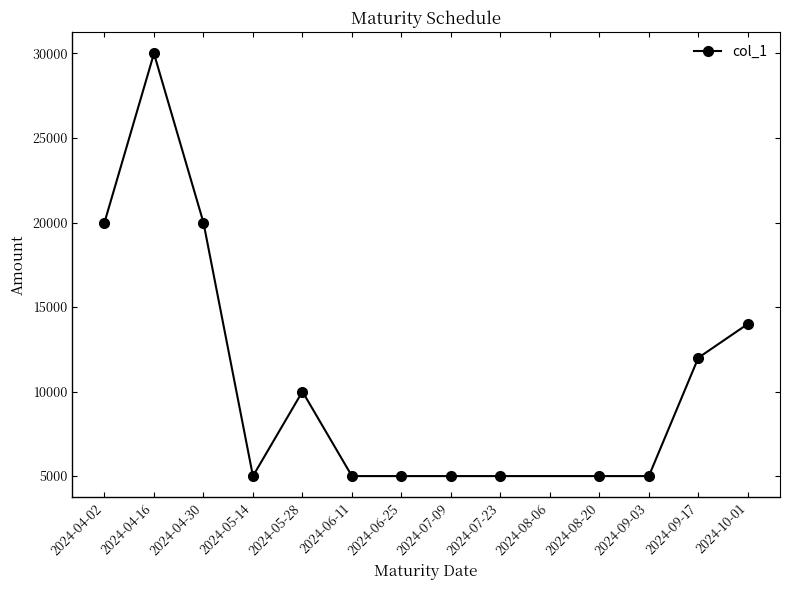

What is the greatest value displayed?

30000